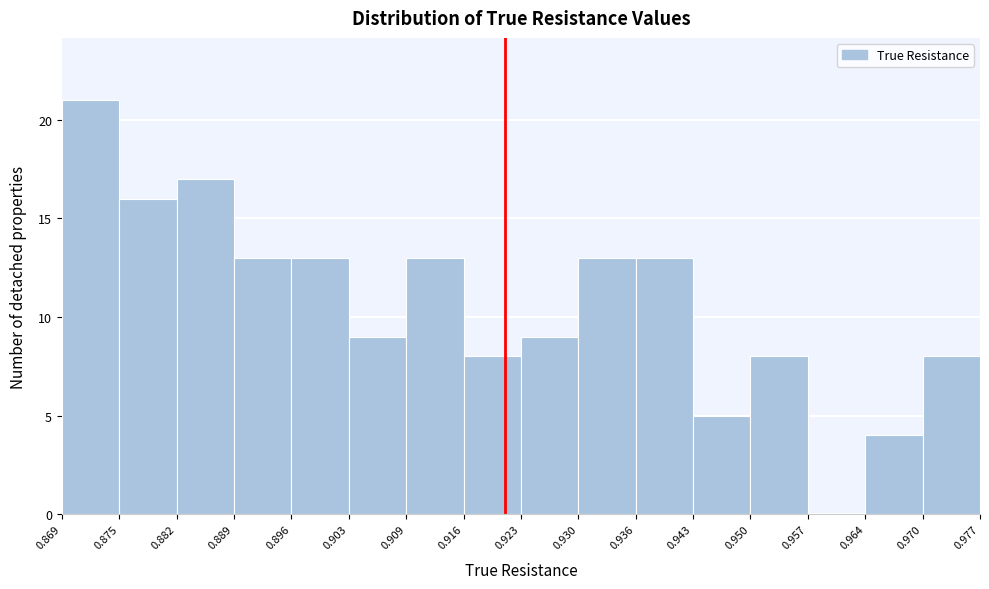

Which range on the x-axis has the tallest bar?

0.869 to 0.875